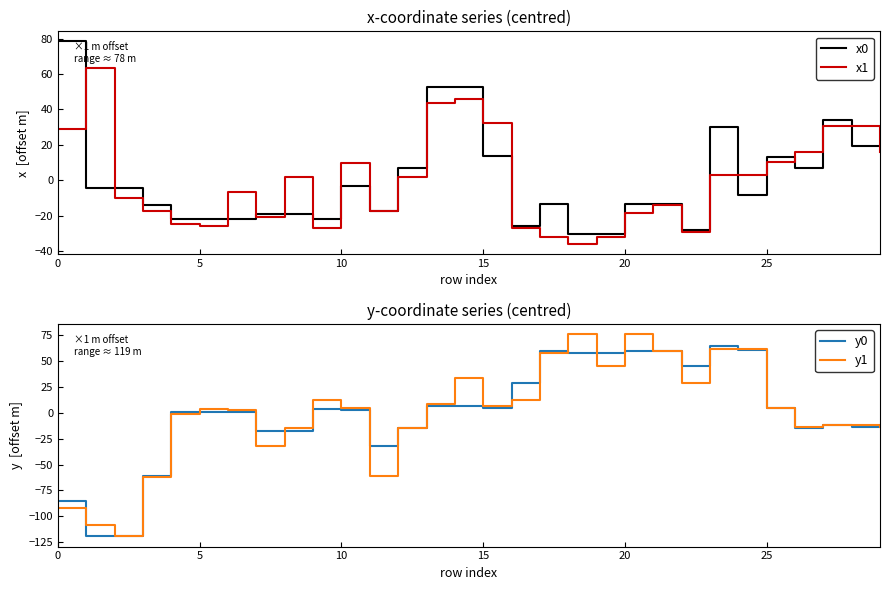

Does the chart display data point markers on the line(s)?

No